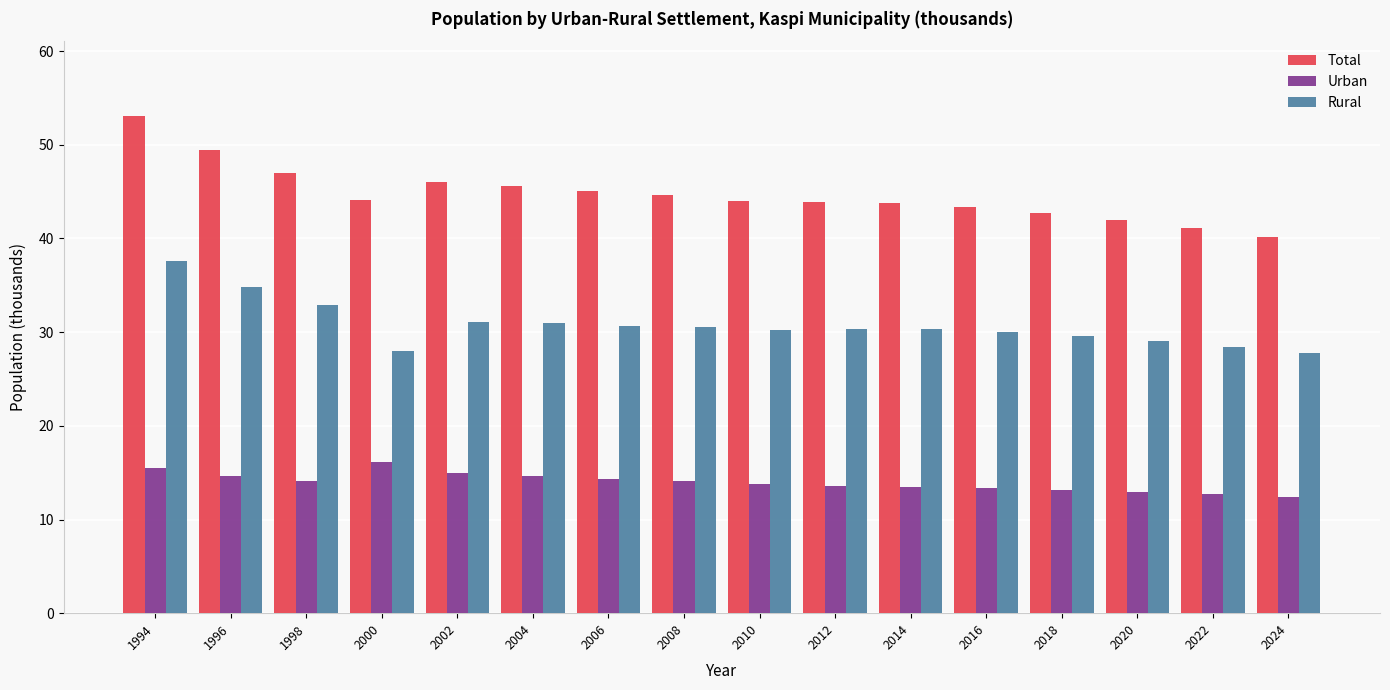

What is the minimum value for Rural?

27.8